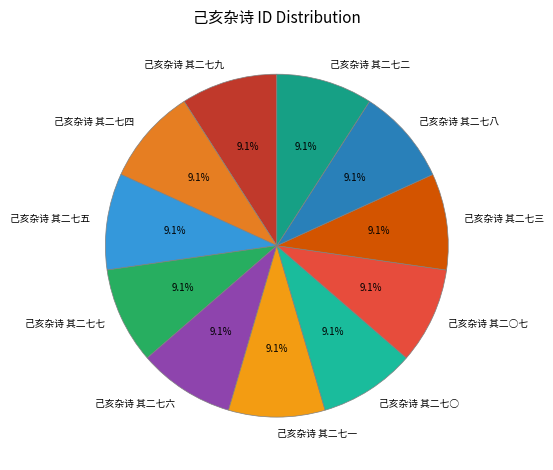

Does 己亥杂诗 其二七○ represent more than half of the total?

No